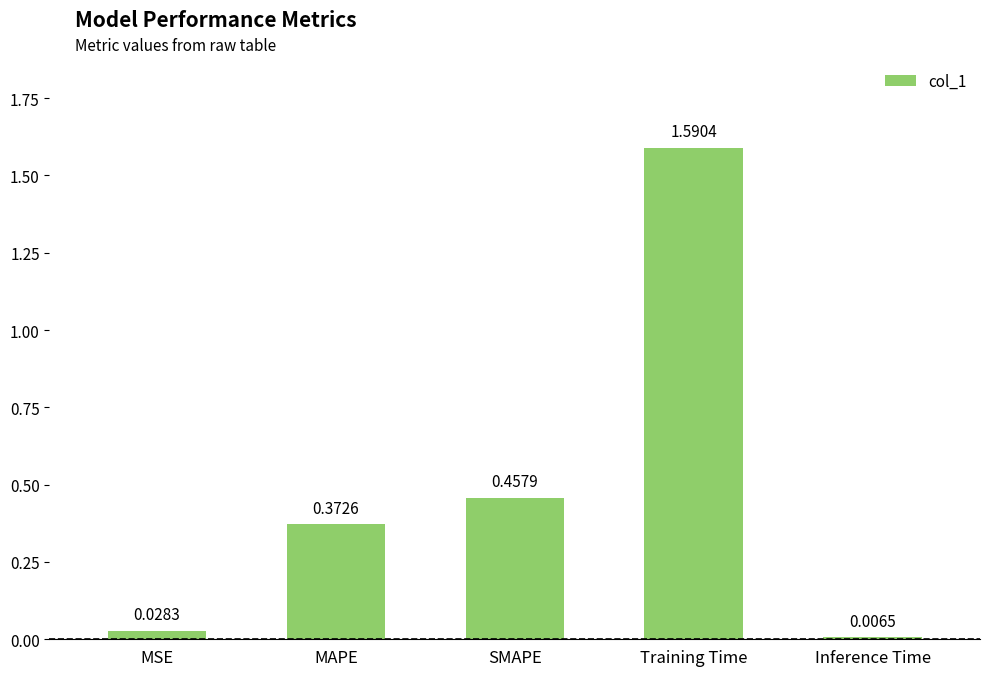

Does the chart contain any negative values?

No